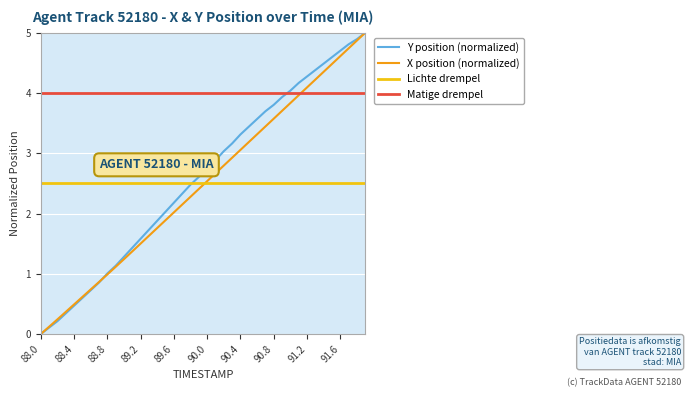

Reading right to left, transcribe all the data shown in this chart.

X: 5.0	4.9	4.7	4.6	4.5	4.4	4.2	4.1	4.0	3.8	3.7	3.6	3.4	3.3	3.2	3.1	2.9	2.8	2.7	2.5	2.4	2.3	2.1	2.0	1.9	1.8	1.6	1.5	1.4	1.2	1.1	1.0	0.9	0.7	0.6	0.5	0.4	0.2	0.1	0.0
Y: 5.0	4.9	4.8	4.7	4.6	4.5	4.4	4.3	4.2	4.0	3.9	3.8	3.7	3.6	3.4	3.3	3.2	3.0	2.9	2.8	2.6	2.5	2.3	2.2	2.0	1.9	1.7	1.6	1.4	1.3	1.1	1.0	0.9	0.7	0.6	0.5	0.3	0.2	0.1	0.0